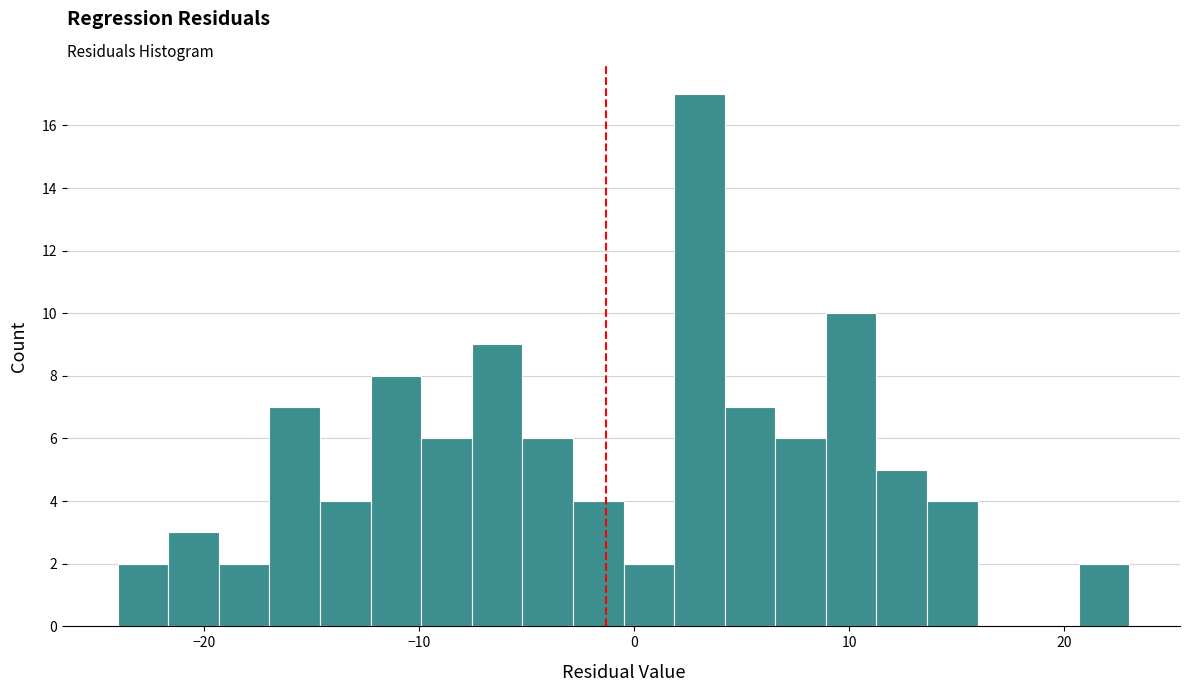

Read against the x-axis, roughly where is the centre of the tallest bar?

3